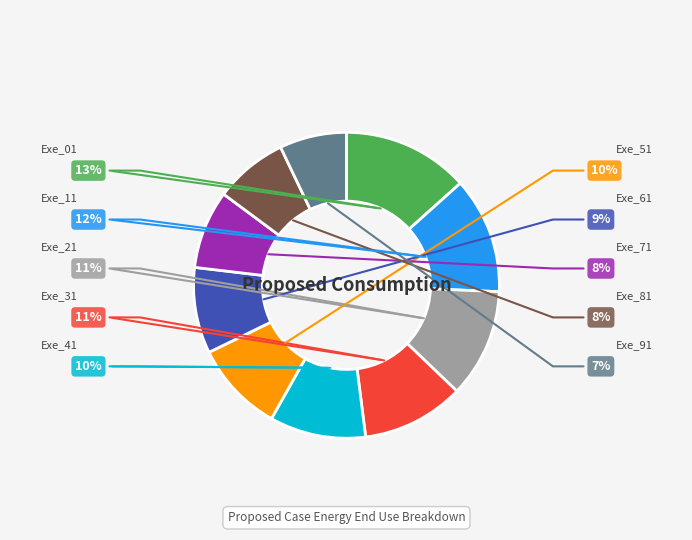

Does any single category account for the majority?

No